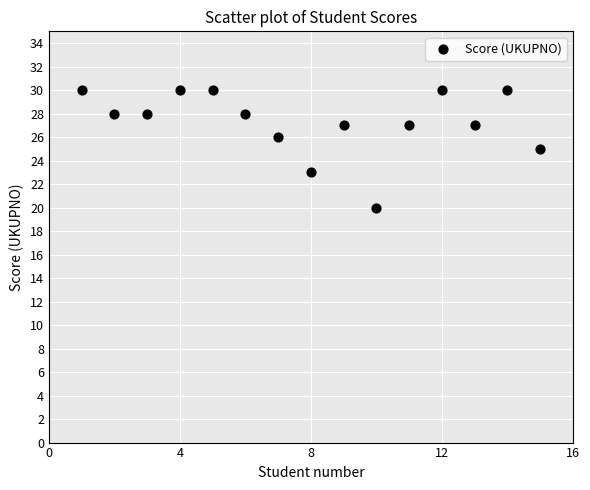

What is the range of X values (max minus min)?

14